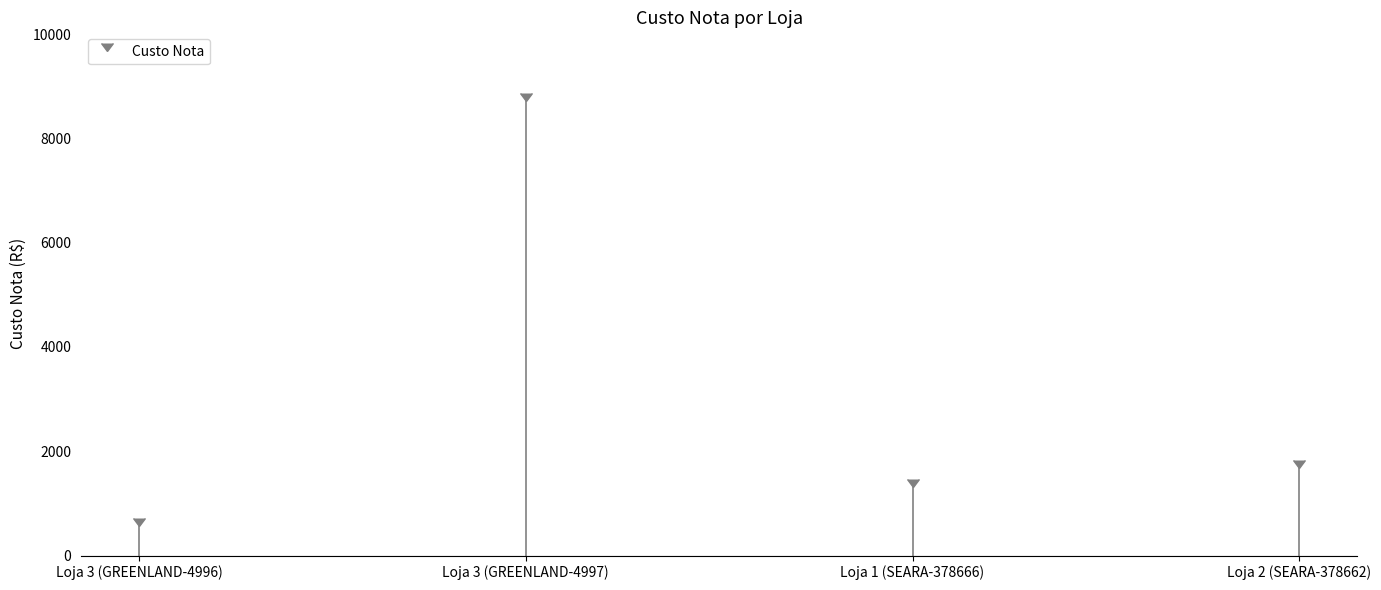

Is it true that the value at Loja 3 (GREENLAND-4996) is 999.4?

False